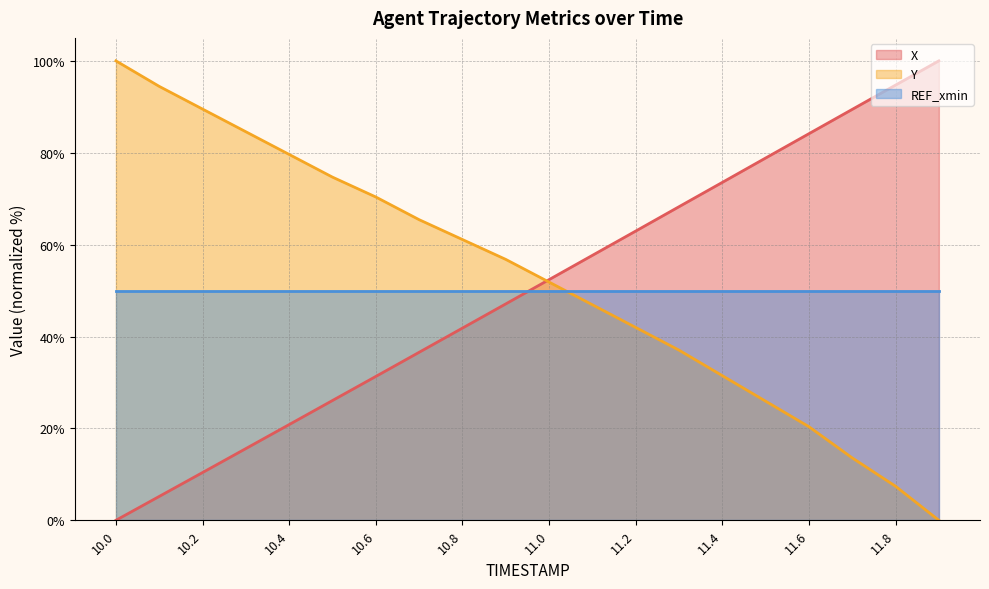

What is the total value across all series at 11.6?

154.5